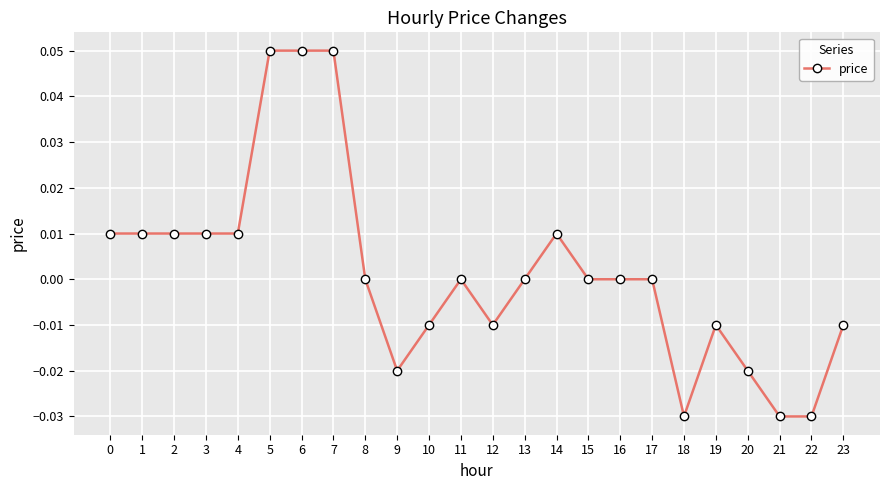

How many series are shown in this chart?

1